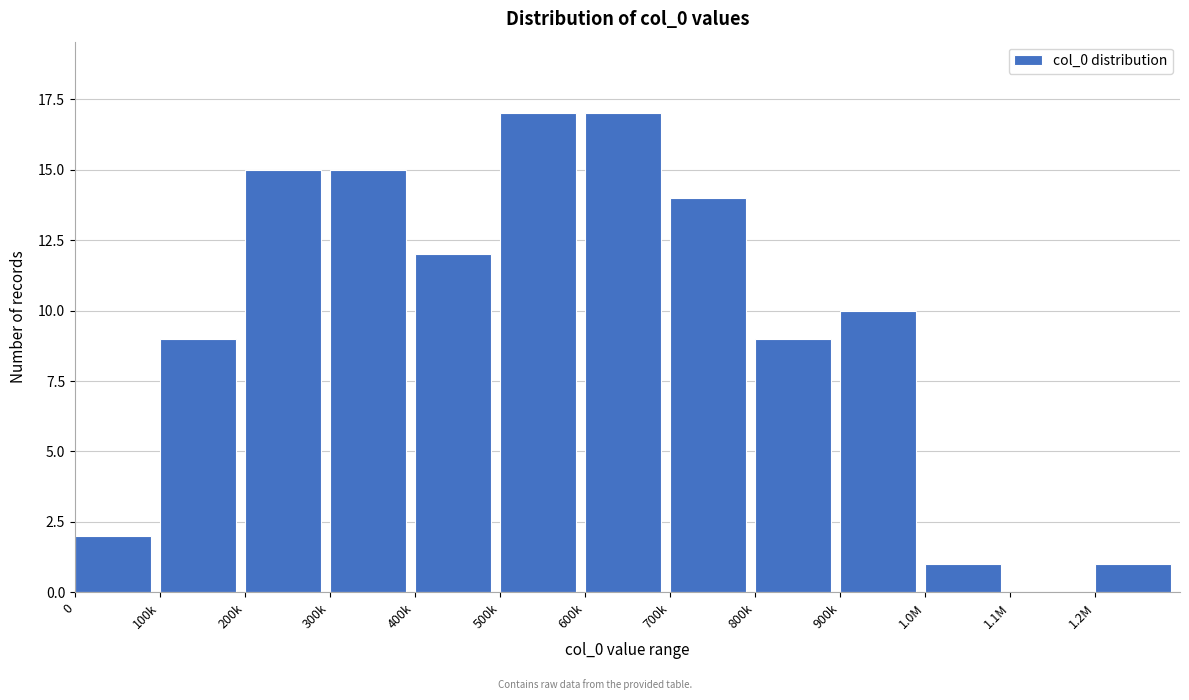

Reading left to right, what are all the values shown in this chart?

0=2	100k=9	200k=15	300k=15	400k=12	500k=17	600k=17	700k=14	800k=9	900k=10	1.0M=1	1.1M=0	1.2M=1